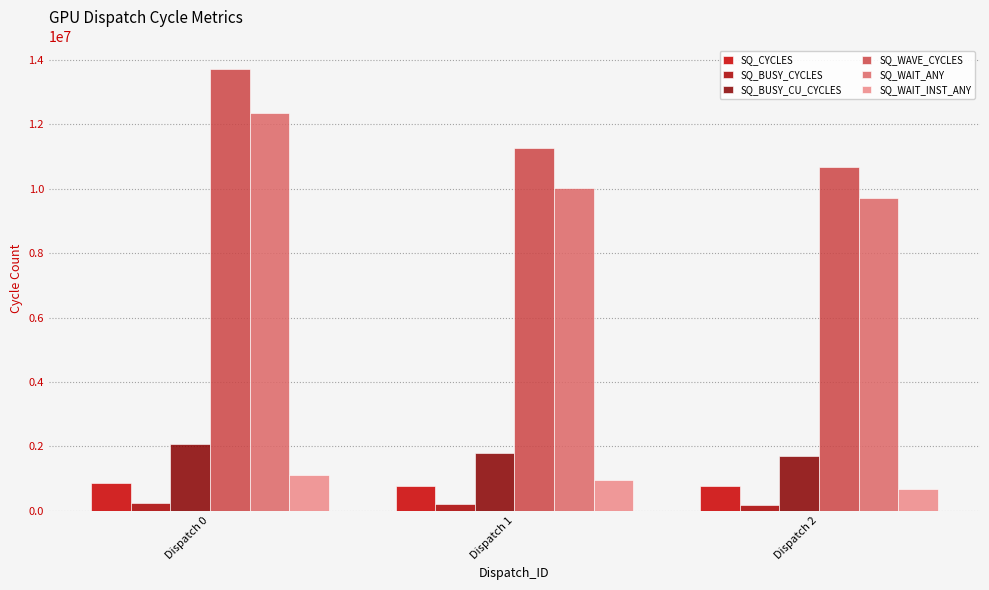

How many data points in SQ_BUSY_CU_CYCLES are less than 1784503?

1